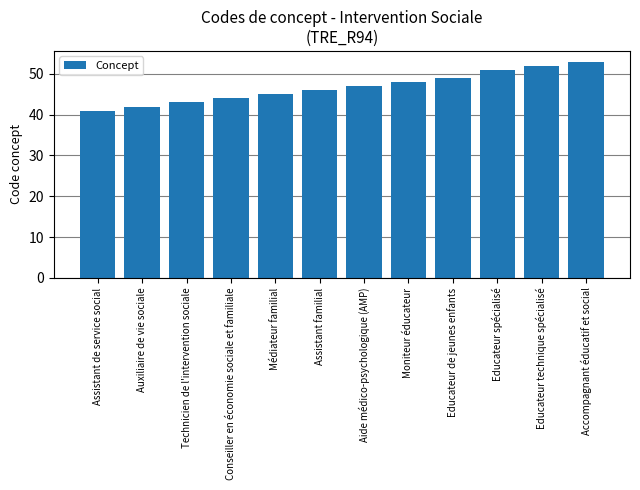

What is the value of the 4th bar from the left?

44